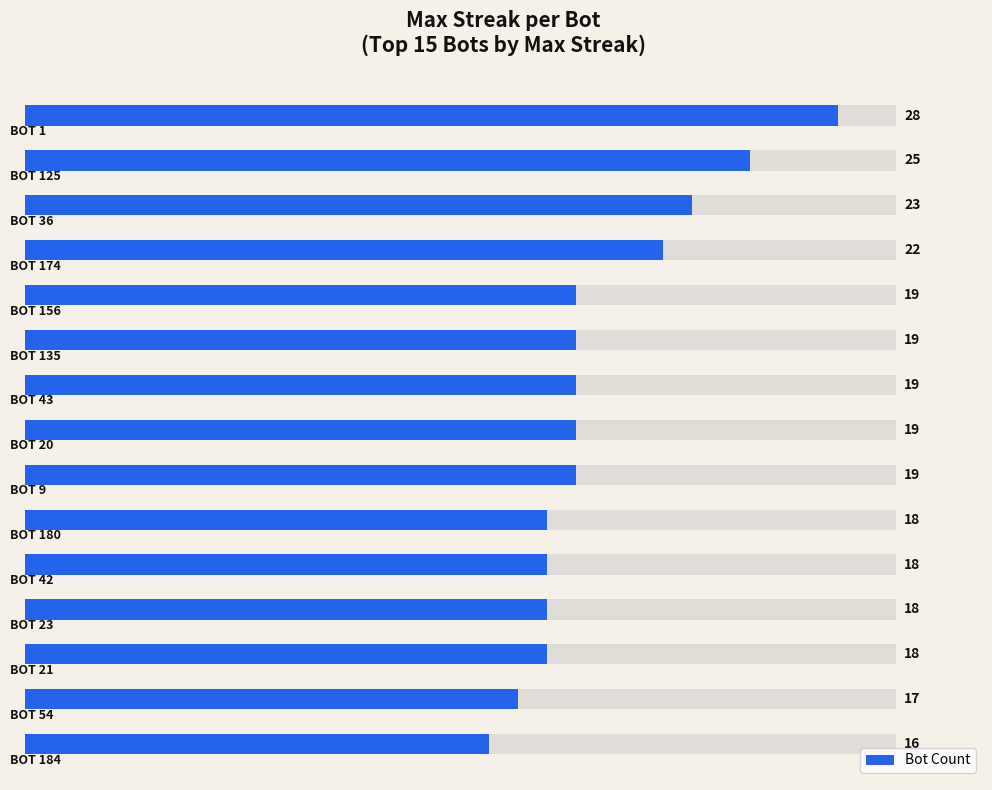

The chart shows a value of 18 at 10. True or false?

True